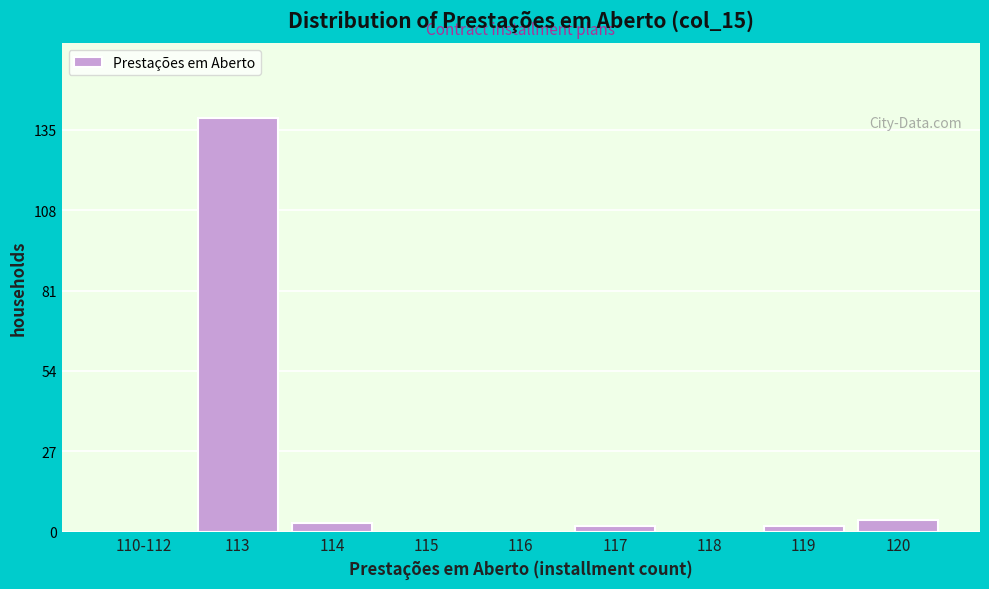

Reading left to right, transcribe all the data shown in this chart.

110-112=0	113=139	114=3	115=0	116=0	117=2	118=0	119=2	120=4